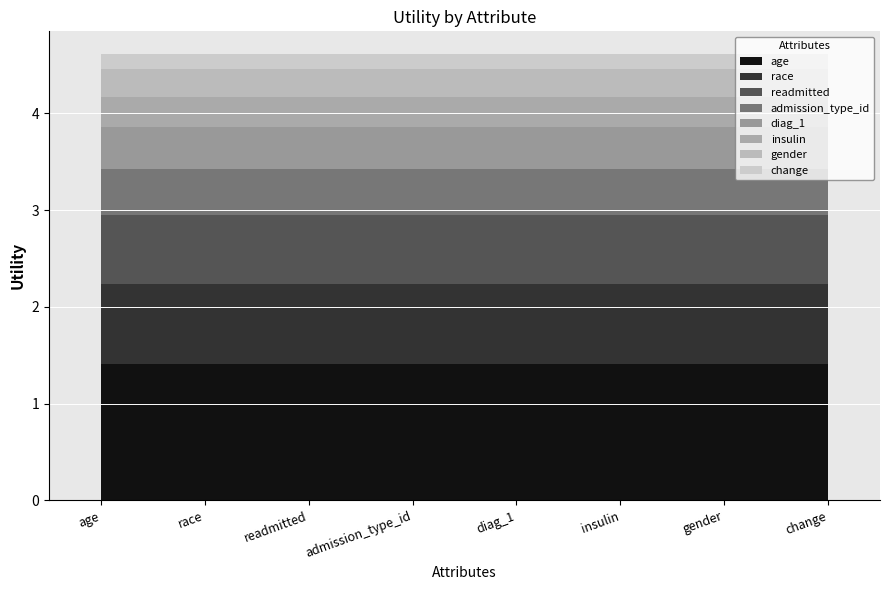

What is the sum of the values at readmitted and insulin?

1.0